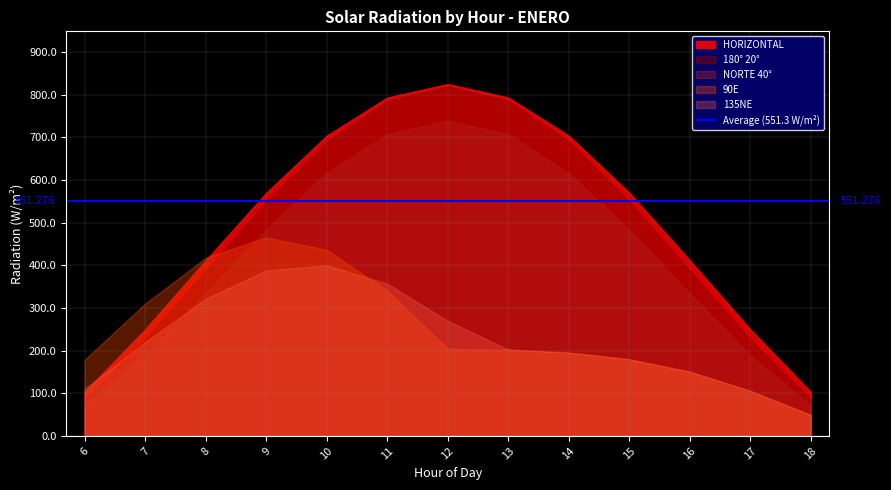

What is the approximate value of Average at 15?

551.3